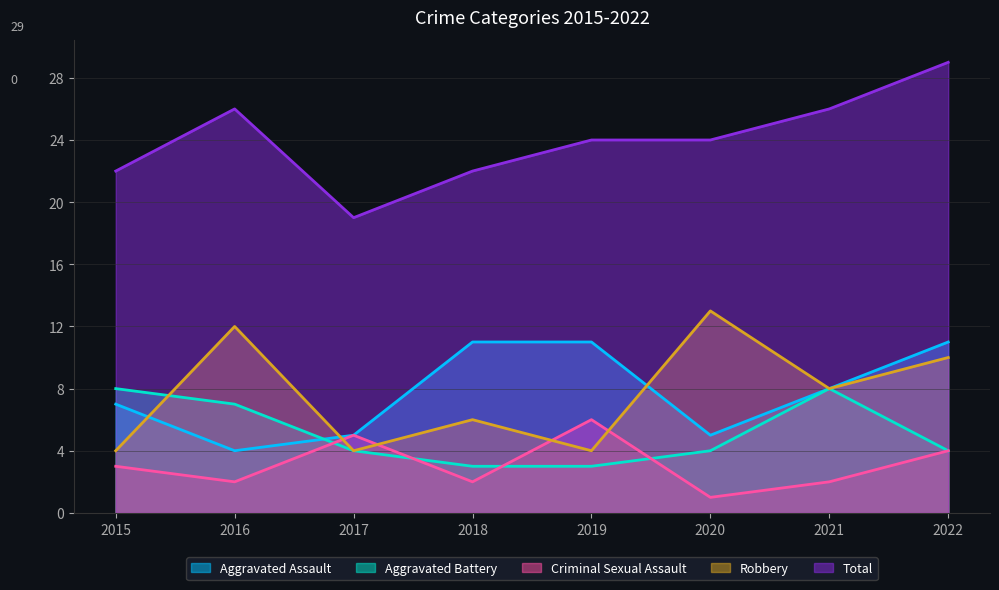

Reading left to right, transcribe all the data shown in this chart.

Aggravated Assault: 2015=7	2016=4	2017=5	2018=11	2019=11	2020=5	2021=8	2022=11
Aggravated Battery: 2015=8	2016=7	2017=4	2018=3	2019=3	2020=4	2021=8	2022=4
Criminal Sexual Assault: 2015=3	2016=2	2017=5	2018=2	2019=6	2020=1	2021=2	2022=4
Robbery: 2015=4	2016=12	2017=4	2018=6	2019=4	2020=13	2021=8	2022=10
Total: 2015=22	2016=26	2017=19	2018=22	2019=24	2020=24	2021=26	2022=29